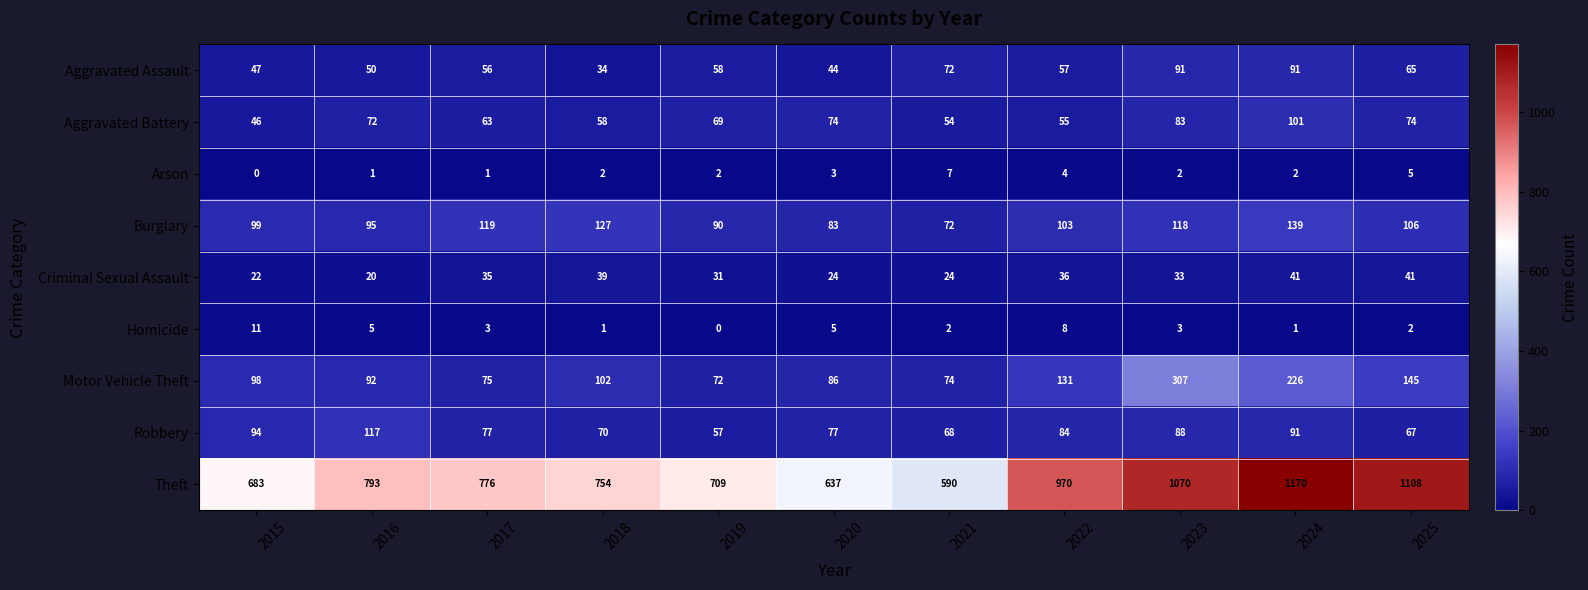

Read the Theft value at 2021.

590